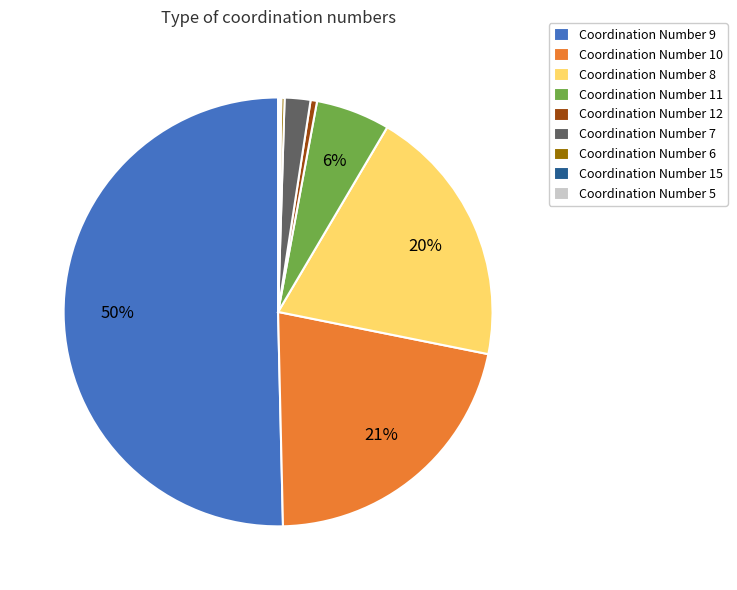

True or false: Coordination Number 7 accounts for 2% of the total.

True